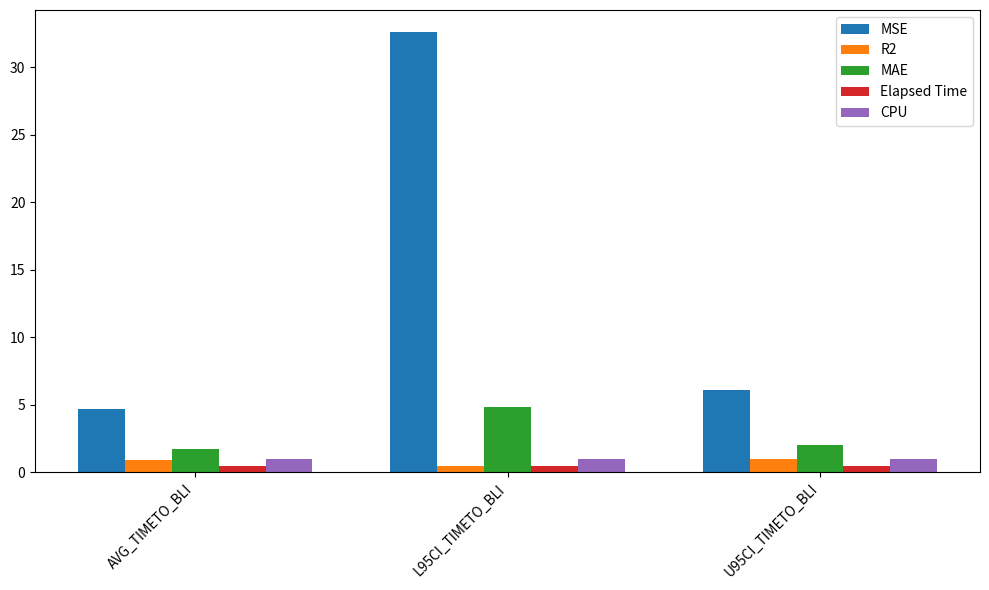

What is the spread (max minus min) of values at L95CI_TIMETO_BLI?

32.2